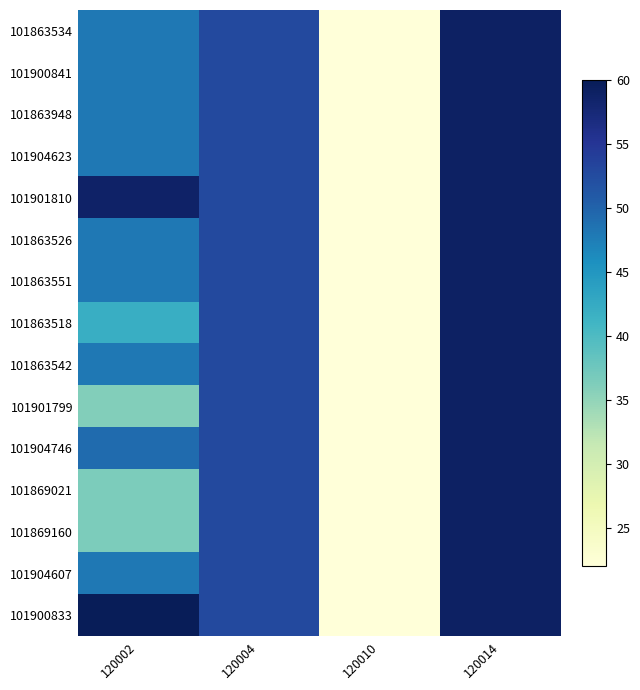

Which label corresponds to the smallest value in the chart?

120010